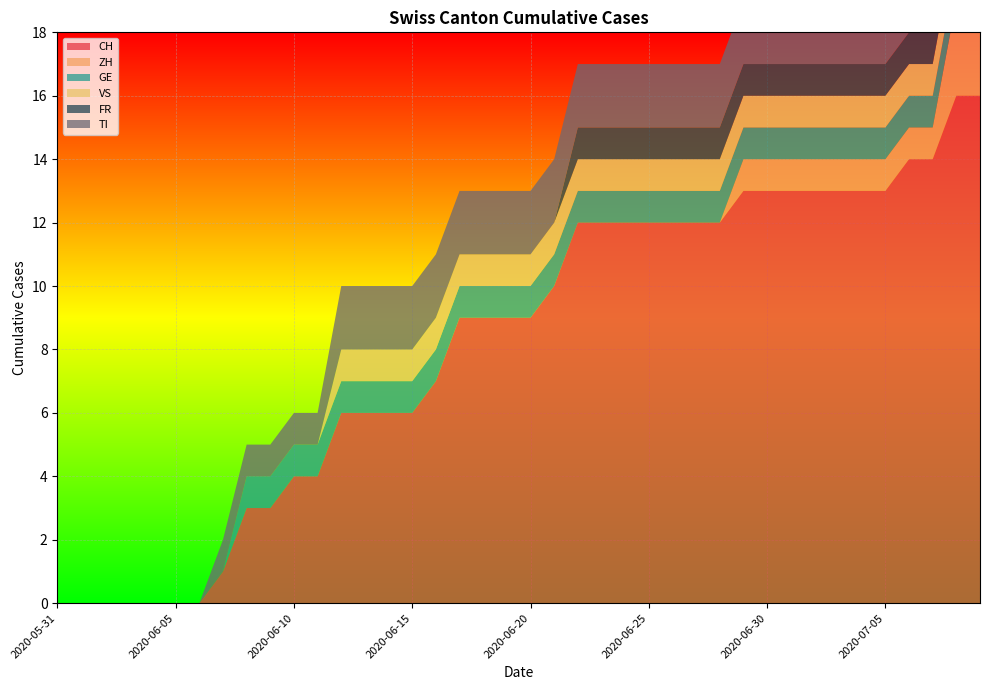

Reading left to right, what are all the values shown in this chart?

CH: 2020-05-31=0	2020-06-01=0	2020-06-02=0	2020-06-03=0	2020-06-04=0	2020-06-05=0	2020-06-06=0	2020-06-07=1	2020-06-08=3	2020-06-09=3	2020-06-10=4	2020-06-11=4	2020-06-12=6	2020-06-13=6	2020-06-14=6	2020-06-15=6	2020-06-16=7	2020-06-17=9	2020-06-18=9	2020-06-19=9	2020-06-20=9	2020-06-21=10	2020-06-22=12	2020-06-23=12	2020-06-24=12	2020-06-25=12	2020-06-26=12	2020-06-27=12	2020-06-28=12	2020-06-29=13	2020-06-30=13	2020-07-01=13	2020-07-02=13	2020-07-03=13	2020-07-04=13	2020-07-05=13	2020-07-06=14	2020-07-07=14	2020-07-08=16	2020-07-09=16
ZH: 2020-05-31=0	2020-06-01=0	2020-06-02=0	2020-06-03=0	2020-06-04=0	2020-06-05=0	2020-06-06=0	2020-06-07=0	2020-06-08=0	2020-06-09=0	2020-06-10=0	2020-06-11=0	2020-06-12=0	2020-06-13=0	2020-06-14=0	2020-06-15=0	2020-06-16=0	2020-06-17=0	2020-06-18=0	2020-06-19=0	2020-06-20=0	2020-06-21=0	2020-06-22=0	2020-06-23=0	2020-06-24=0	2020-06-25=0	2020-06-26=0	2020-06-27=0	2020-06-28=0	2020-06-29=1	2020-06-30=1	2020-07-01=1	2020-07-02=1	2020-07-03=1	2020-07-04=1	2020-07-05=1	2020-07-06=1	2020-07-07=1	2020-07-08=3	2020-07-09=3
GE: 2020-05-31=0	2020-06-01=0	2020-06-02=0	2020-06-03=0	2020-06-04=0	2020-06-05=0	2020-06-06=0	2020-06-07=0	2020-06-08=1	2020-06-09=1	2020-06-10=1	2020-06-11=1	2020-06-12=1	2020-06-13=1	2020-06-14=1	2020-06-15=1	2020-06-16=1	2020-06-17=1	2020-06-18=1	2020-06-19=1	2020-06-20=1	2020-06-21=1	2020-06-22=1	2020-06-23=1	2020-06-24=1	2020-06-25=1	2020-06-26=1	2020-06-27=1	2020-06-28=1	2020-06-29=1	2020-06-30=1	2020-07-01=1	2020-07-02=1	2020-07-03=1	2020-07-04=1	2020-07-05=1	2020-07-06=1	2020-07-07=1	2020-07-08=1	2020-07-09=1
VS: 2020-05-31=0	2020-06-01=0	2020-06-02=0	2020-06-03=0	2020-06-04=0	2020-06-05=0	2020-06-06=0	2020-06-07=0	2020-06-08=0	2020-06-09=0	2020-06-10=0	2020-06-11=0	2020-06-12=1	2020-06-13=1	2020-06-14=1	2020-06-15=1	2020-06-16=1	2020-06-17=1	2020-06-18=1	2020-06-19=1	2020-06-20=1	2020-06-21=1	2020-06-22=1	2020-06-23=1	2020-06-24=1	2020-06-25=1	2020-06-26=1	2020-06-27=1	2020-06-28=1	2020-06-29=1	2020-06-30=1	2020-07-01=1	2020-07-02=1	2020-07-03=1	2020-07-04=1	2020-07-05=1	2020-07-06=1	2020-07-07=1	2020-07-08=1	2020-07-09=1
FR: 2020-05-31=0	2020-06-01=0	2020-06-02=0	2020-06-03=0	2020-06-04=0	2020-06-05=0	2020-06-06=0	2020-06-07=0	2020-06-08=0	2020-06-09=0	2020-06-10=0	2020-06-11=0	2020-06-12=0	2020-06-13=0	2020-06-14=0	2020-06-15=0	2020-06-16=0	2020-06-17=0	2020-06-18=0	2020-06-19=0	2020-06-20=0	2020-06-21=0	2020-06-22=1	2020-06-23=1	2020-06-24=1	2020-06-25=1	2020-06-26=1	2020-06-27=1	2020-06-28=1	2020-06-29=1	2020-06-30=1	2020-07-01=1	2020-07-02=1	2020-07-03=1	2020-07-04=1	2020-07-05=1	2020-07-06=1	2020-07-07=1	2020-07-08=1	2020-07-09=1
TI: 2020-05-31=0	2020-06-01=0	2020-06-02=0	2020-06-03=0	2020-06-04=0	2020-06-05=0	2020-06-06=0	2020-06-07=1	2020-06-08=1	2020-06-09=1	2020-06-10=1	2020-06-11=1	2020-06-12=2	2020-06-13=2	2020-06-14=2	2020-06-15=2	2020-06-16=2	2020-06-17=2	2020-06-18=2	2020-06-19=2	2020-06-20=2	2020-06-21=2	2020-06-22=2	2020-06-23=2	2020-06-24=2	2020-06-25=2	2020-06-26=2	2020-06-27=2	2020-06-28=2	2020-06-29=2	2020-06-30=2	2020-07-01=2	2020-07-02=2	2020-07-03=2	2020-07-04=2	2020-07-05=2	2020-07-06=2	2020-07-07=2	2020-07-08=2	2020-07-09=2